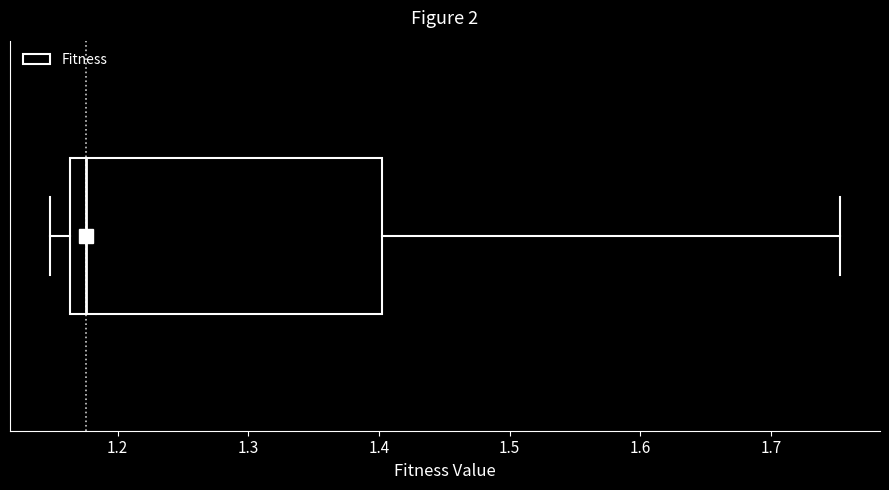

Read this box plot against the x-axis: the position of the median line, the range covered by the box, and the ends of both whiskers. The values are not printed on the chart, so give them approximately, as read against the axis.

median 1.18, box 1.16 to 1.40, whiskers 1.15 to 1.75